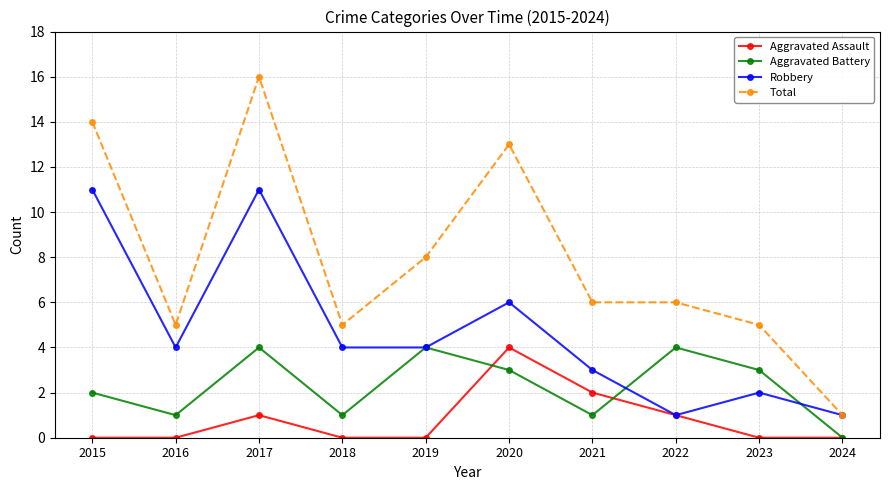

How many data points in Aggravated Battery are less than 3?

5